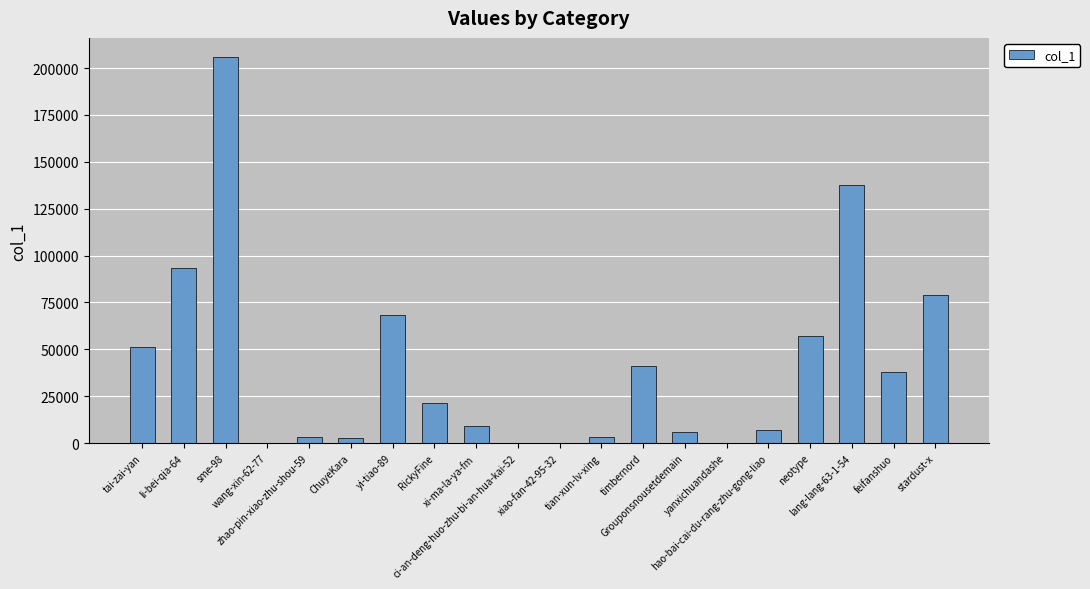

What is the sum of all values?

825025